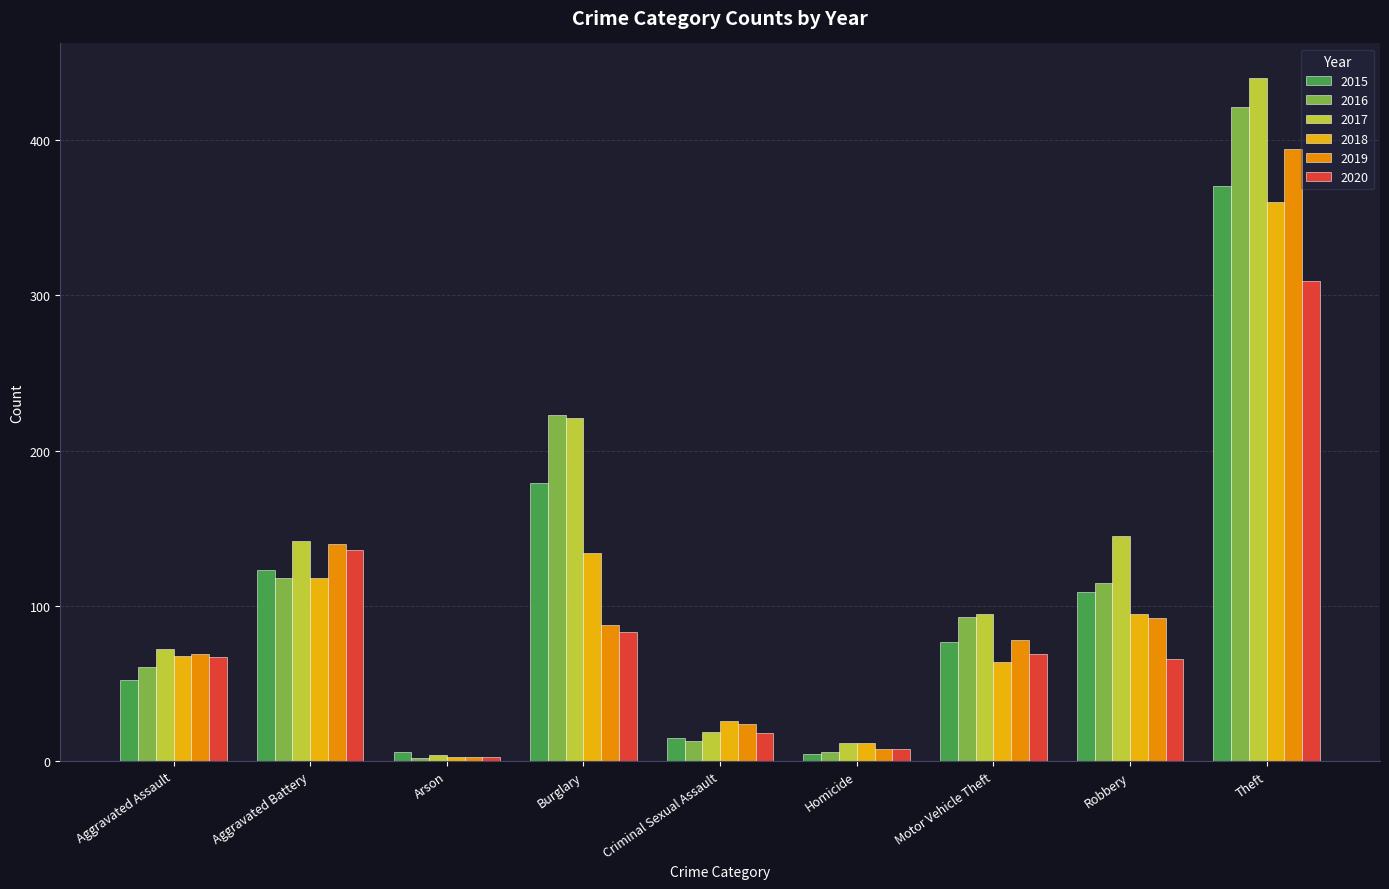

What value does the 2018 series have at Aggravated Assault, to the nearest 5?

70